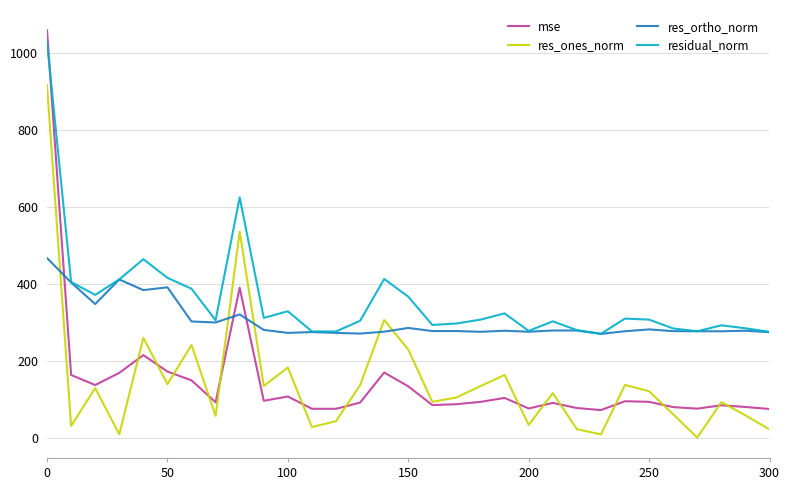

What is the greatest value displayed?

1058.3